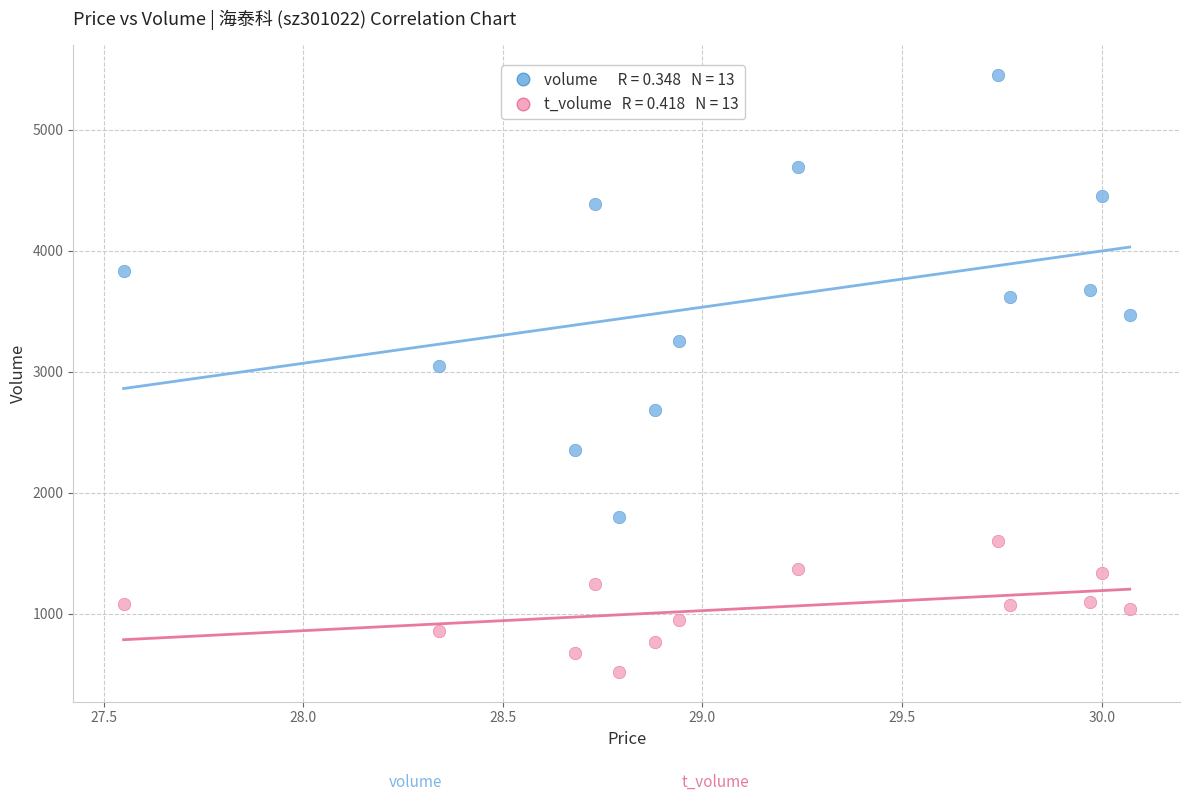

Across all series, what Y value is closest to 2987?

3051